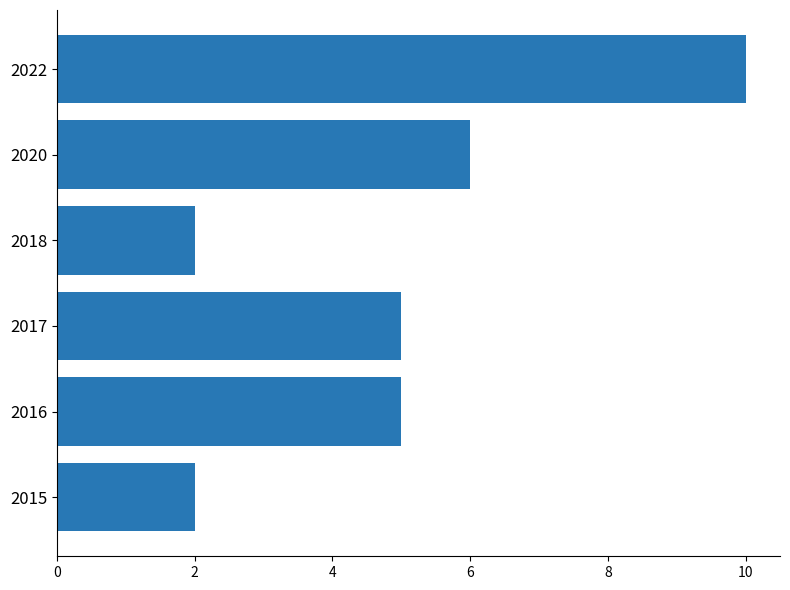

What is the ratio of the value at 2022 to the value at 2018?

5.0